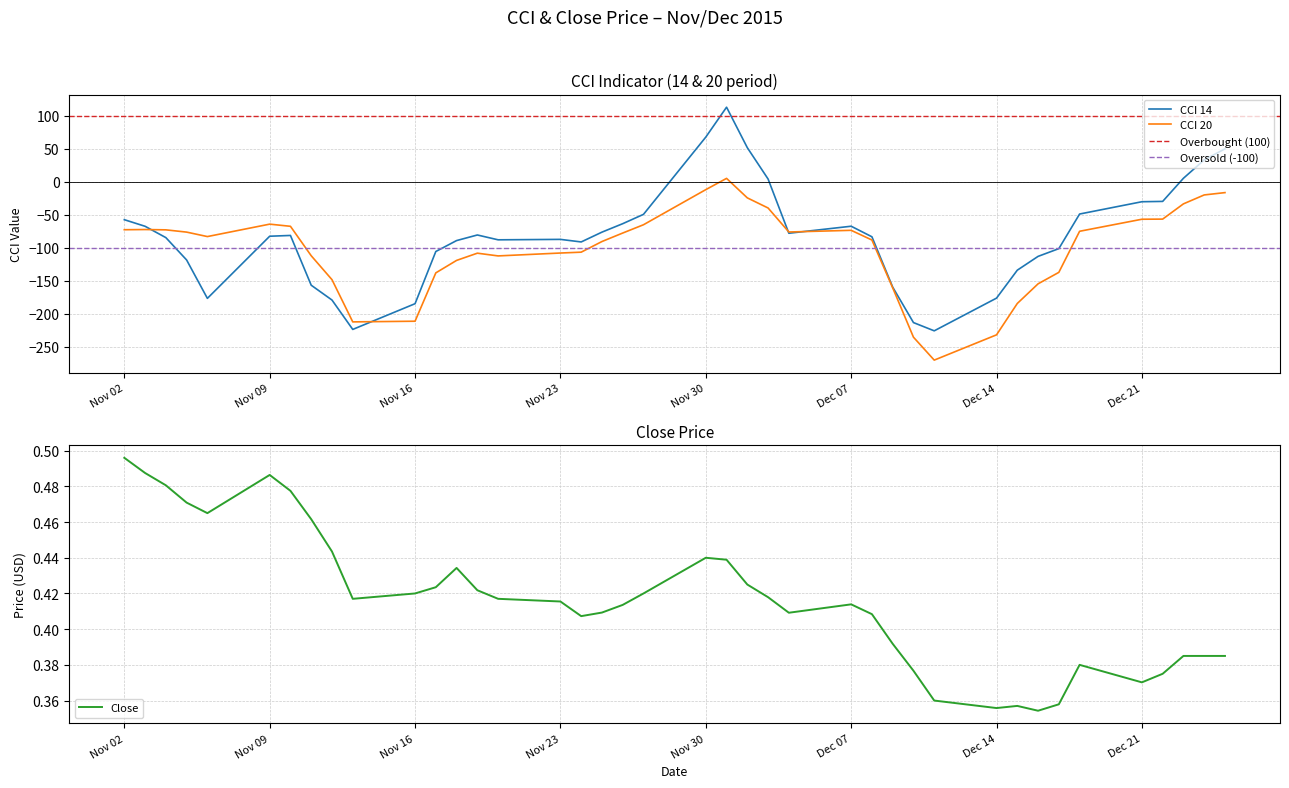

At which label is CCI 14 closest to -56?

Nov 02